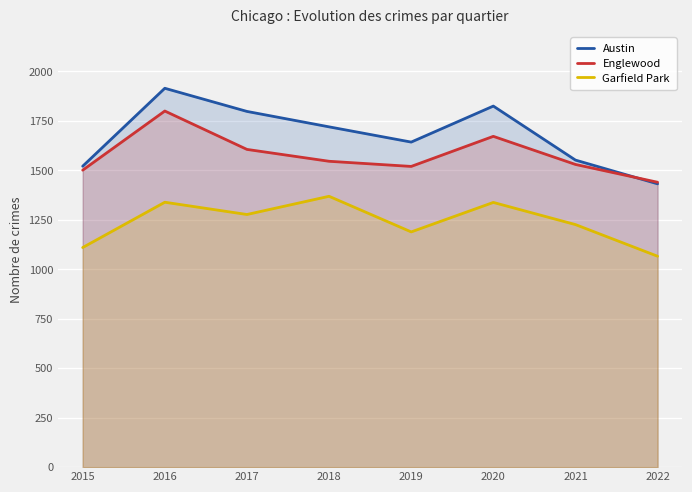

Rank the series at 2017 from highest to lowest value.

Austin, Englewood, Garfield Park